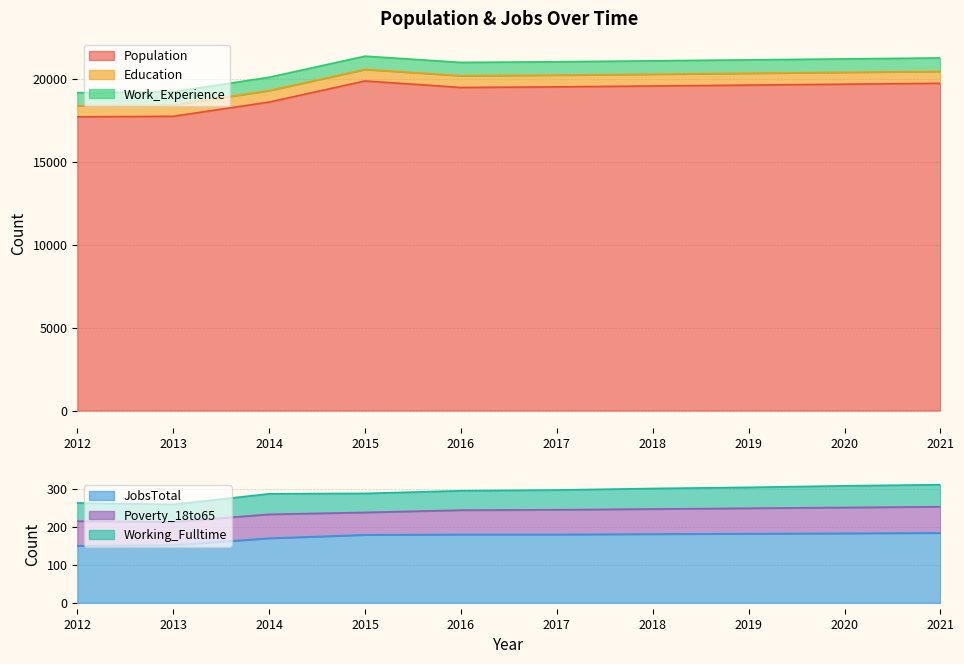

Between 2012 and 2018, which series saw the biggest shift?

Population